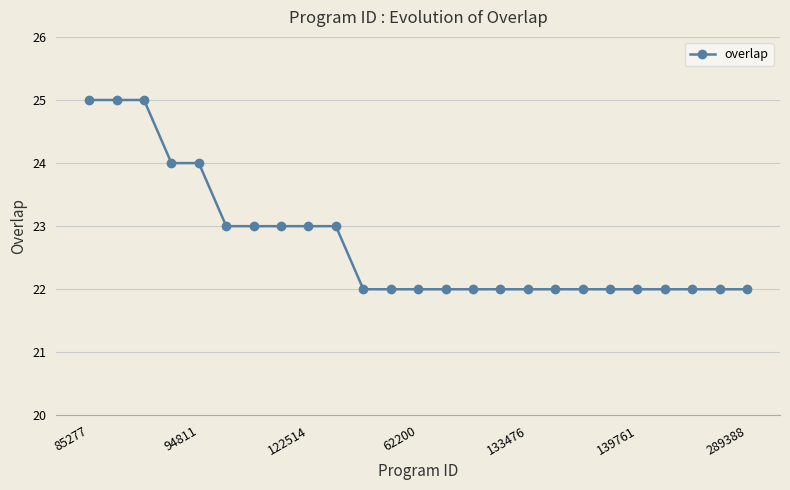

What is the value of the 19th point from the left?

22